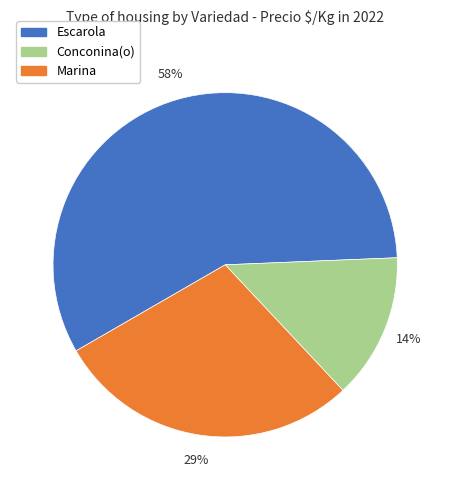

Which slice is the largest?

Escarola